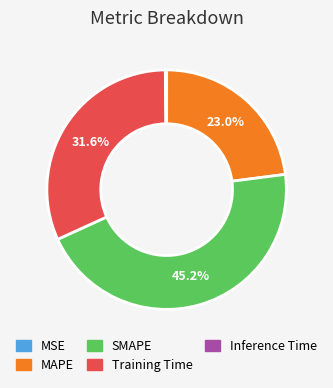

Does any single category account for the majority?

No